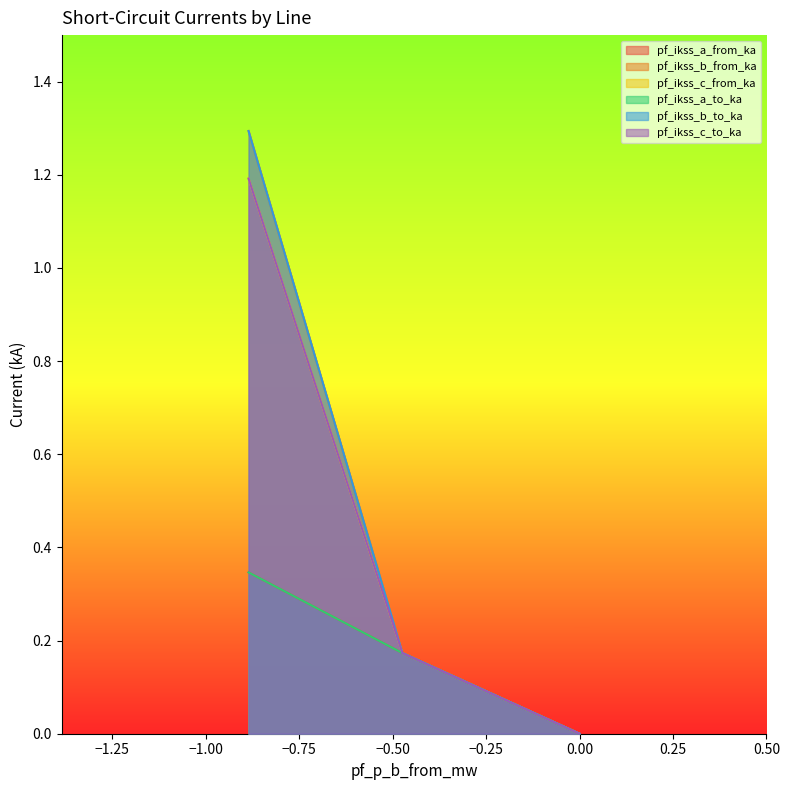

What is the average value of the pf_ikss_a_to_ka series?

0.2